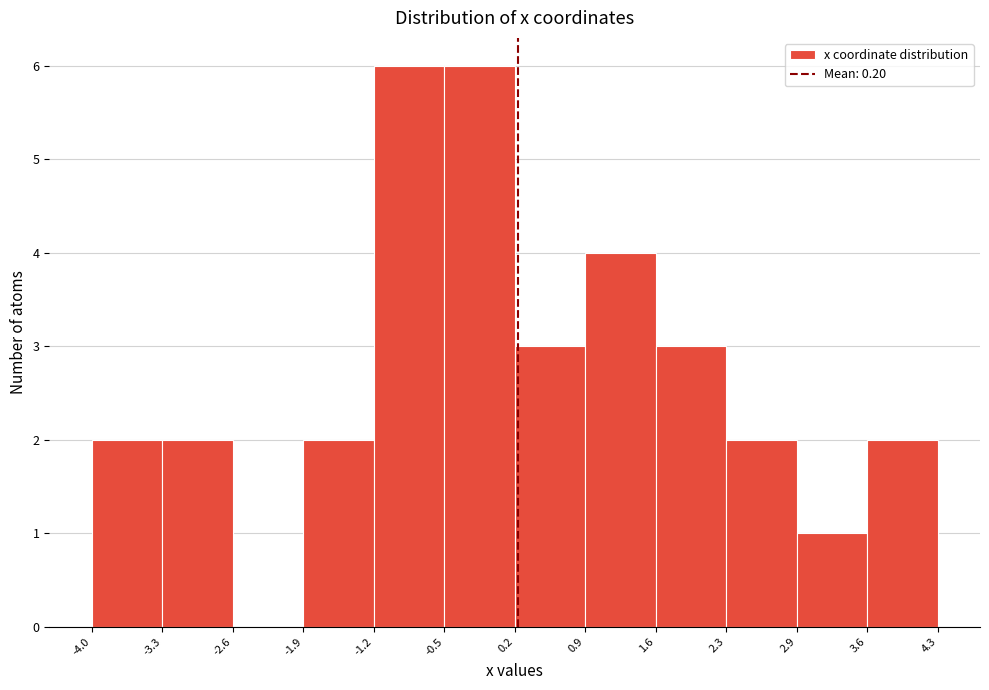

Reading left to right, list every bar in this chart as the range it spans on the x-axis followed by its height. The values are not printed on the chart, so give them approximately, as read against the axis.

-4.0 to -3.3: 2
-3.3 to -2.6: 2
-2.6 to -1.9: 0
-1.9 to -1.2: 2
-1.2 to -0.5: 6
-0.5 to 0.2: 6
0.2 to 0.9: 3
0.9 to 1.6: 4
1.6 to 2.3: 3
2.3 to 2.9: 2
2.9 to 3.6: 1
3.6 to 4.3: 2